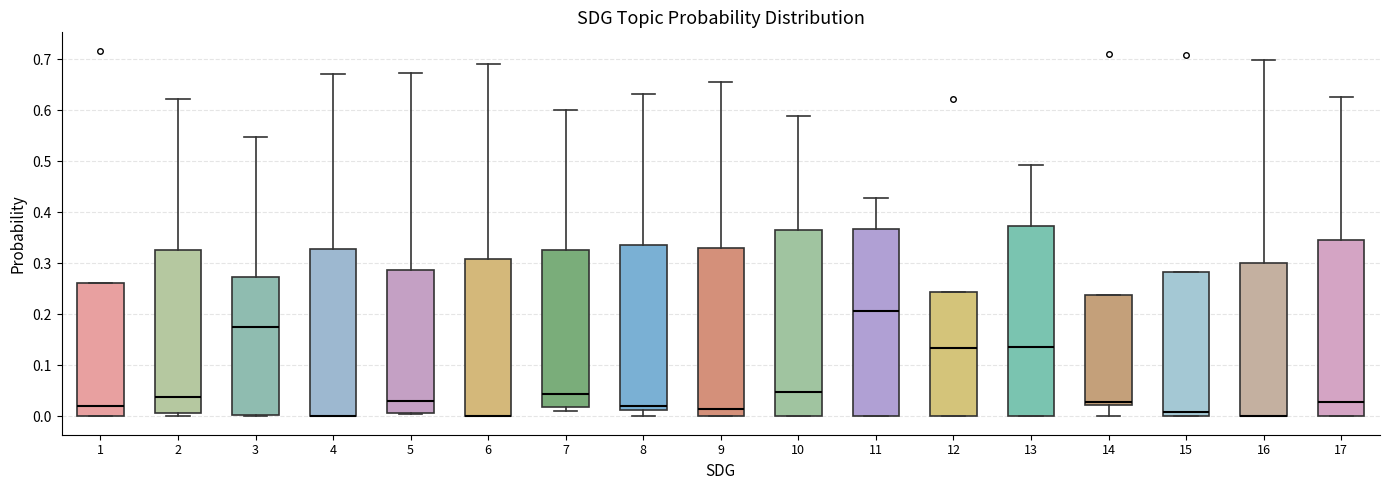

Reading left to right, transcribe this box plot: for each box, give where its median line is, the range the box spans, and where its two whiskers end, as read against the y-axis. The values are not printed on the chart, so give them approximately, as read against the axis.

1: median 0.02, box 0.00 to 0.26, whiskers 0.00 to 0.26
2: median 0.04, box 0.01 to 0.33, whiskers 0.00 to 0.62
3: median 0.18, box 0.00 to 0.27, whiskers 0.00 to 0.55
4: median 0.00 (drawn on the box's lower edge), box 0.00 to 0.33, whiskers 0.00 to 0.67
5: median 0.03, box 0.01 to 0.29, whiskers 0.00 to 0.67
6: median 0.00 (drawn on the box's lower edge), box 0.00 to 0.31, whiskers 0.00 to 0.69
7: median 0.04, box 0.02 to 0.33, whiskers 0.01 to 0.60
8: median 0.02, box 0.01 to 0.34, whiskers 0.00 to 0.63
9: median 0.02, box 0.00 to 0.33, whiskers 0.00 to 0.65
10: median 0.05, box 0.00 to 0.36, whiskers 0.00 to 0.59
11: median 0.21, box 0.00 to 0.37, whiskers 0.00 to 0.43
12: median 0.13, box 0.00 to 0.24, whiskers 0.00 to 0.24
13: median 0.14, box 0.00 to 0.37, whiskers 0.00 to 0.49
14: median 0.03, box 0.02 to 0.24, whiskers 0.00 to 0.24
15: median 0.01, box 0.00 to 0.28, whiskers 0.00 to 0.28
16: median 0.00 (drawn on the box's lower edge), box 0.00 to 0.30, whiskers 0.00 to 0.70
17: median 0.03, box 0.00 to 0.35, whiskers 0.00 to 0.63